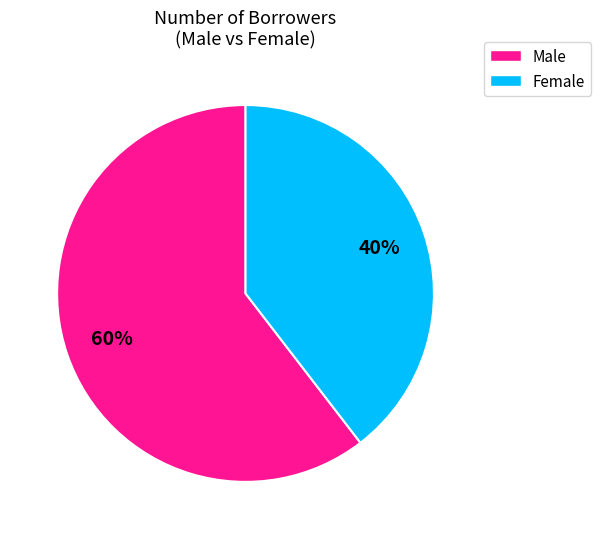

To the nearest percent, what is the average slice percentage?

50%